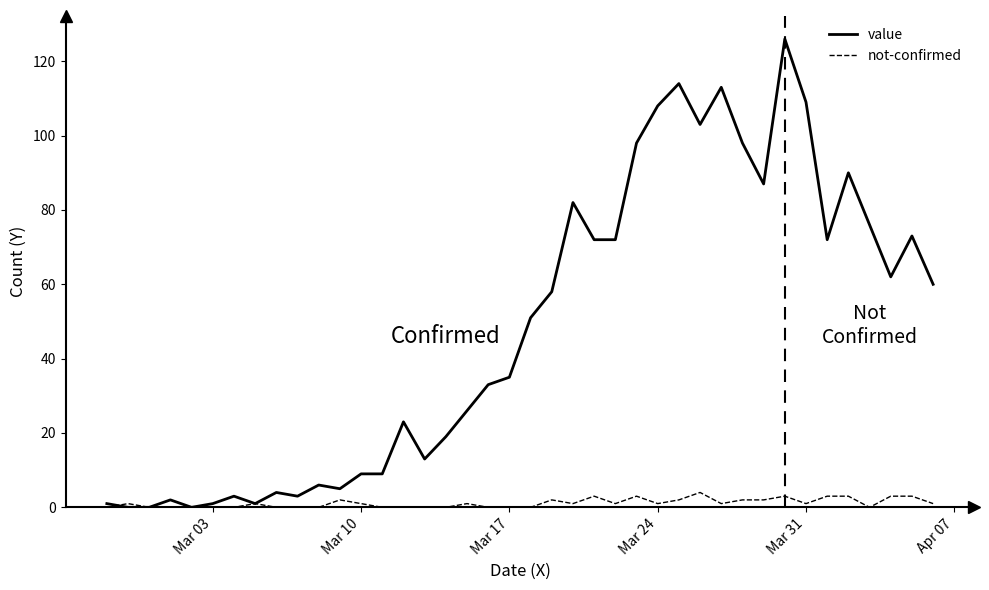

Reading right to left, transcribe all the data shown in this chart.

value: 60	73	62	76	90	72	109	126	87	98	113	103	114	108	98	72	72	82	58	51	35	33	26	19	13	23	9	9	5	6	3	4	1	3	1	0	2	0	0	1
not-confirmed: 1	3	3	0	3	3	1	3	2	2	1	4	2	1	3	1	3	1	2	0	0	0	1	0	0	0	0	1	2	0	0	0	1	0	0	0	0	0	1	0